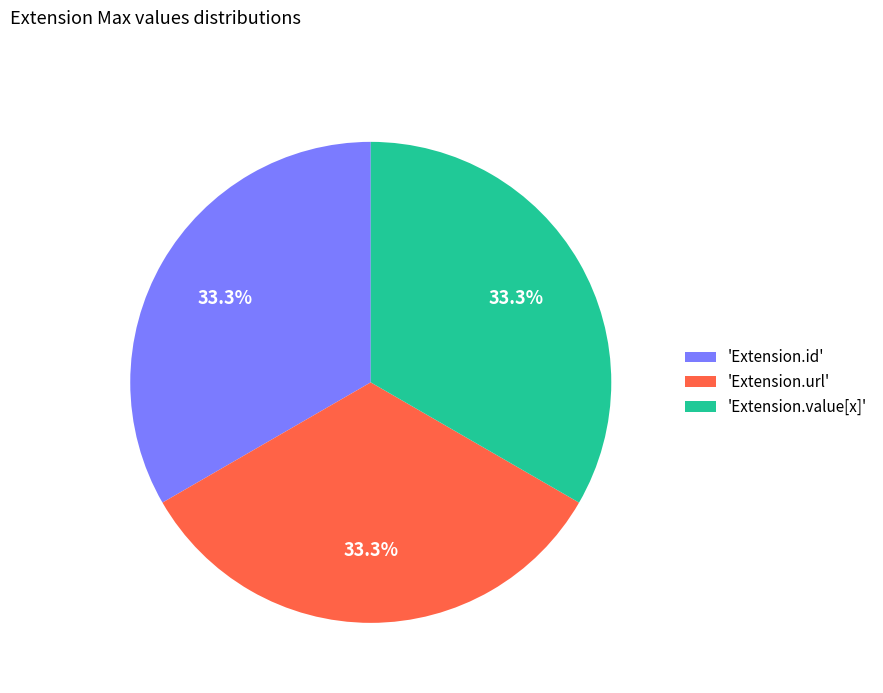

Approximately how many times larger is the value at 'Extension.value[x]' compared to 'Extension.url'?

1.0